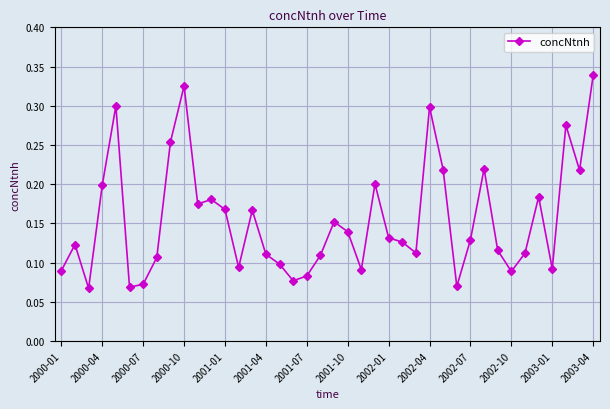

How many values are between 0 and 1?

40